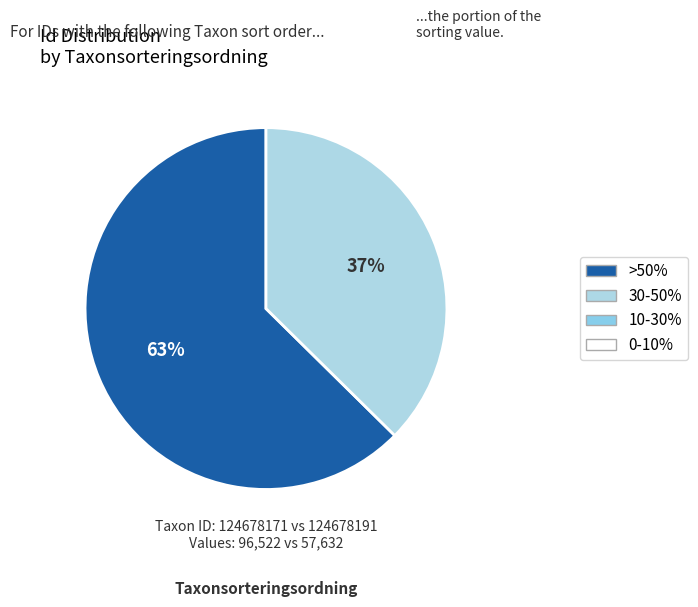

Is there a majority slice in this chart?

Yes